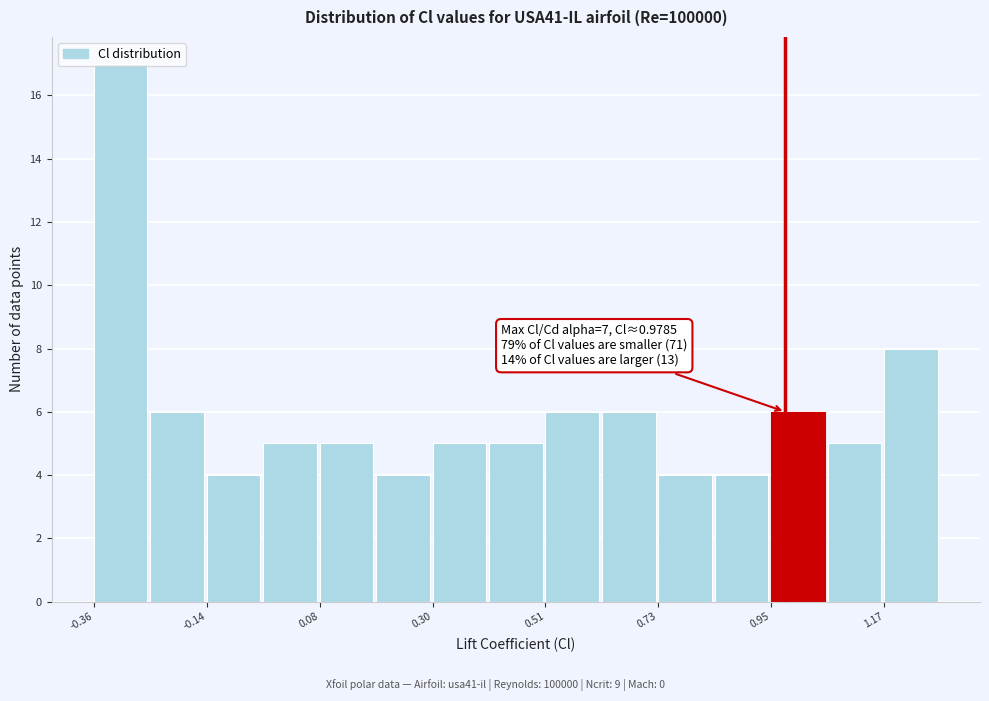

Around what value on the x-axis is the tallest bar? Give the approximate position of its centre, as read against the axis.

-0.30